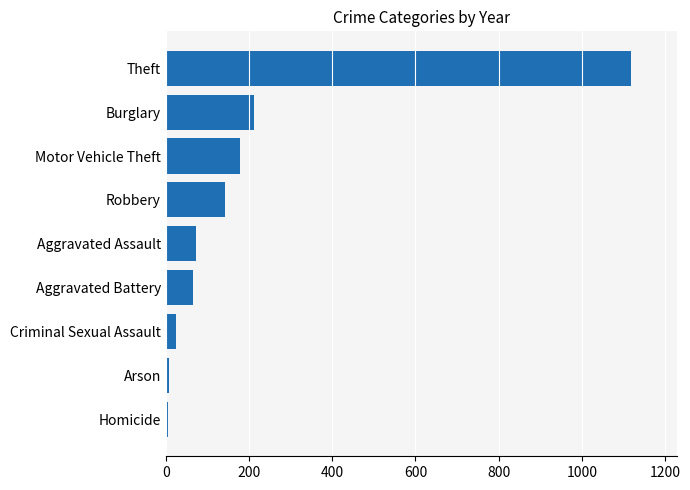

What is the greatest value displayed?

1117.7